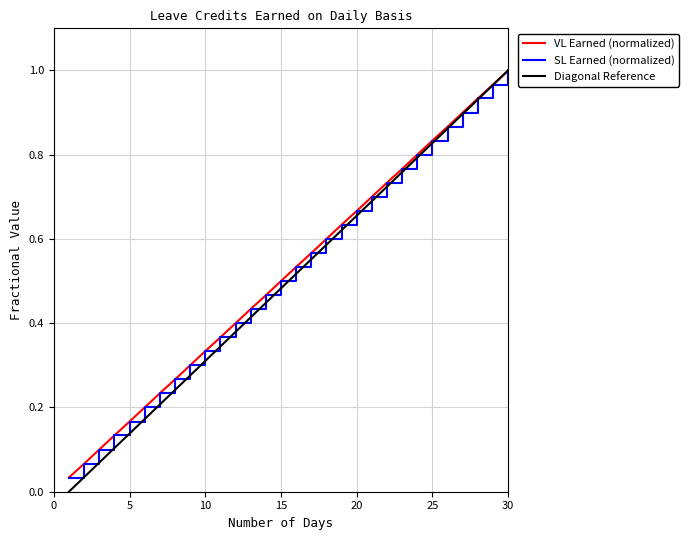

Does the chart have visible grid lines?

Yes